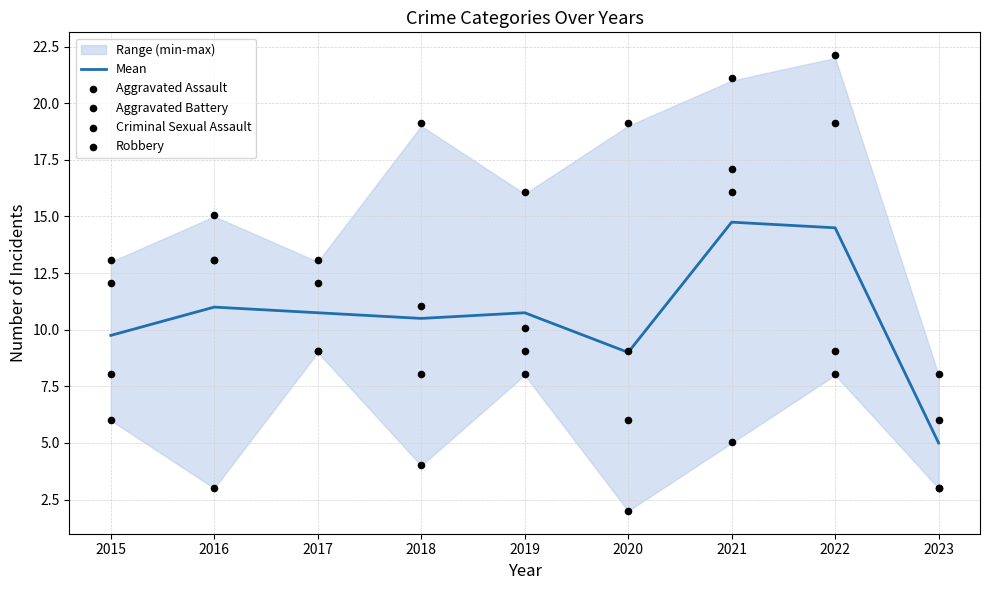

Which series has the widest spread of Y values?

Aggravated Assault